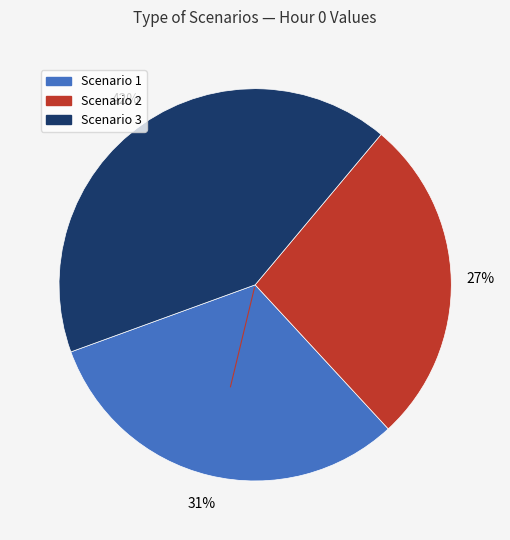

What percentage is the Scenario 3 slice, to the nearest percent?

42%